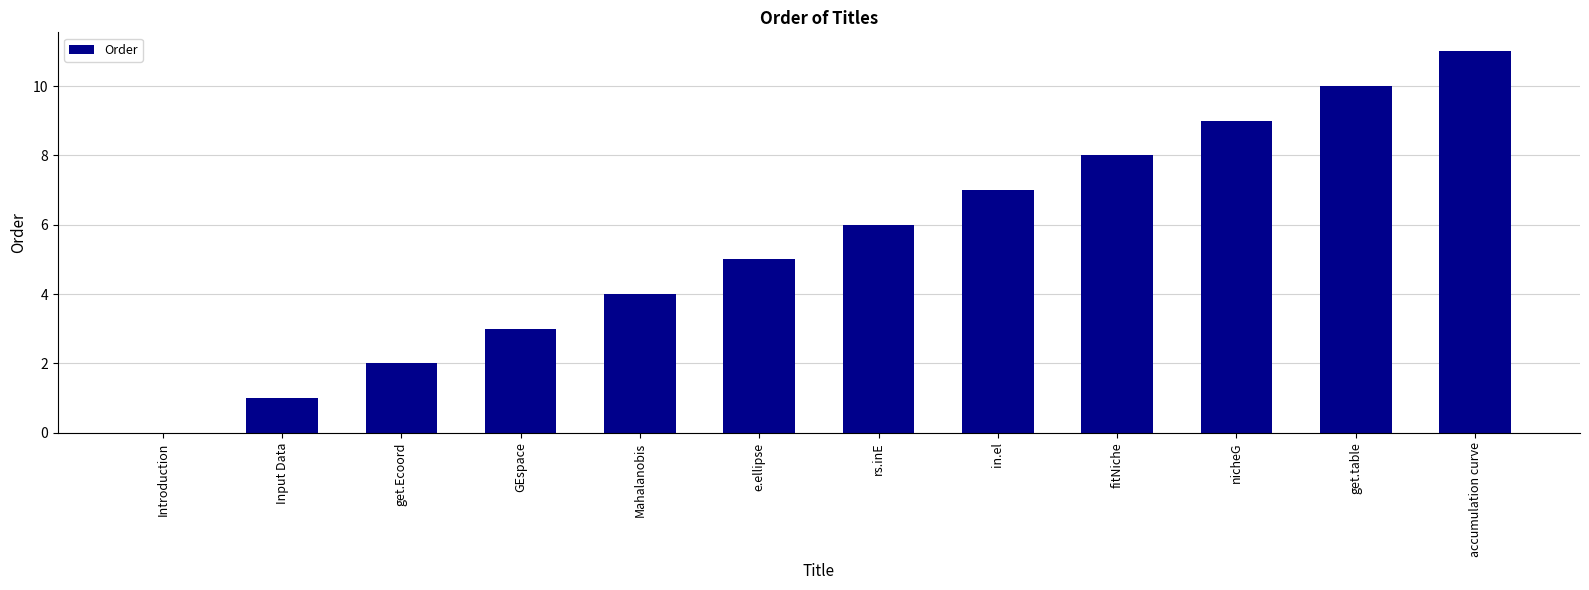

At which category does the chart reach its peak across all series?

accumulation curve